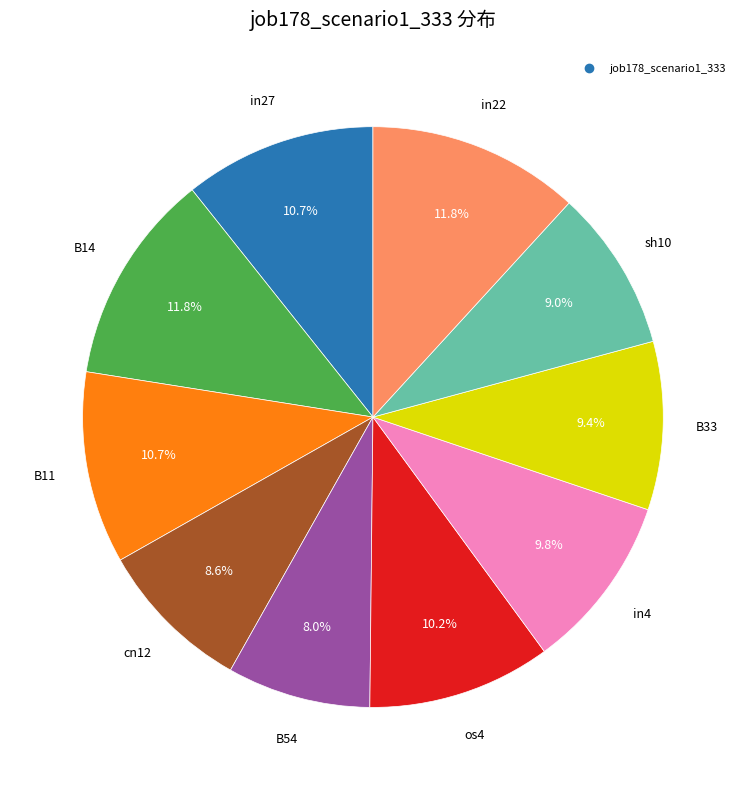

Is there any slice that represents more than half of the pie?

No